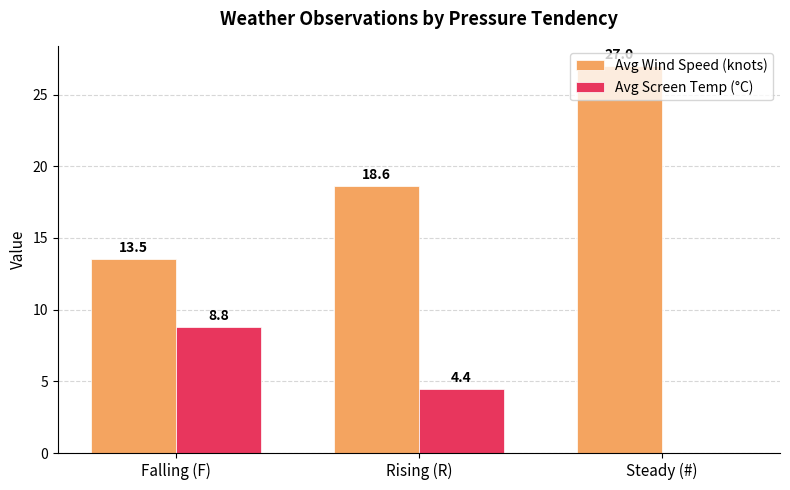

Where does the Avg Screen Temp (°C) series first go above 4?

Falling (F)